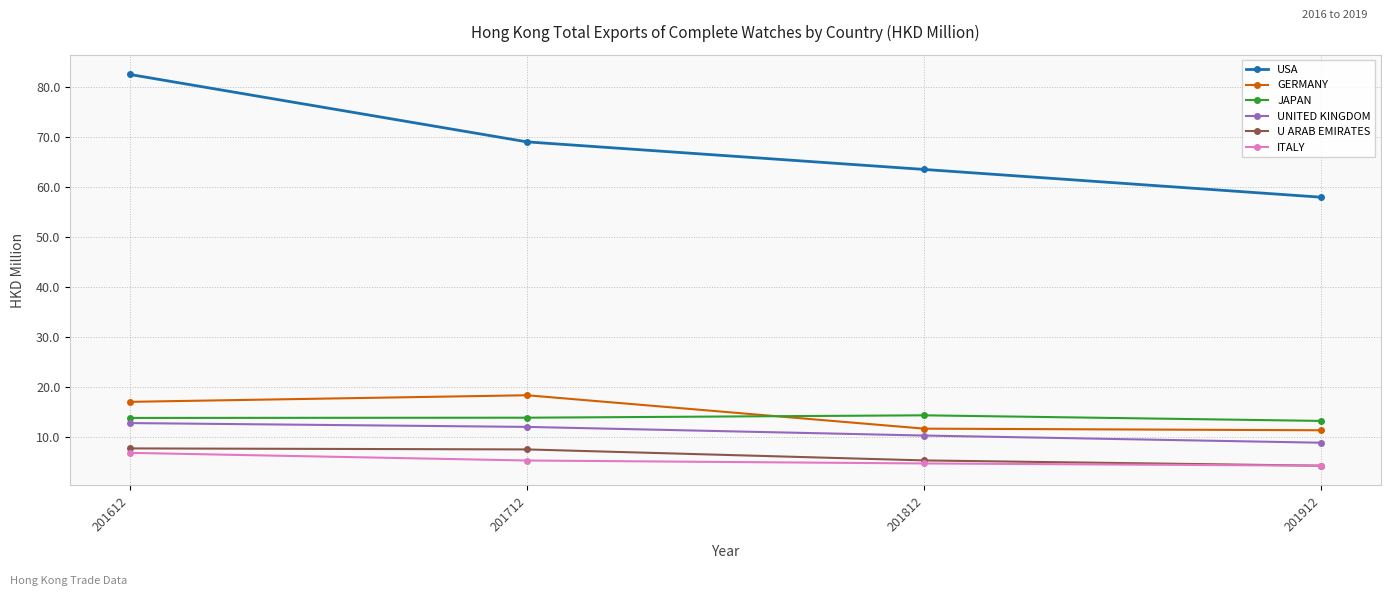

Which category has the highest value across all series?

201612